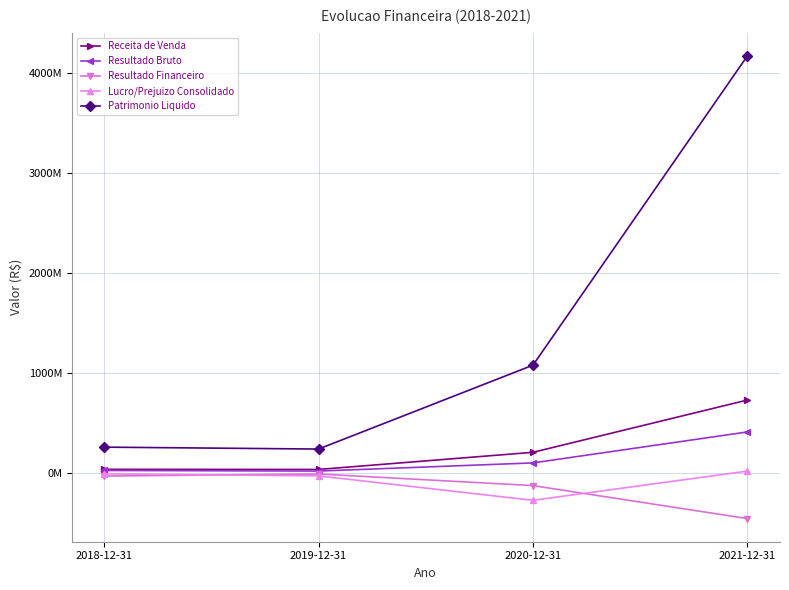

Rank the categories by Receita de Venda value from highest to lowest.

2021-12-31, 2020-12-31, 2018-12-31, 2019-12-31